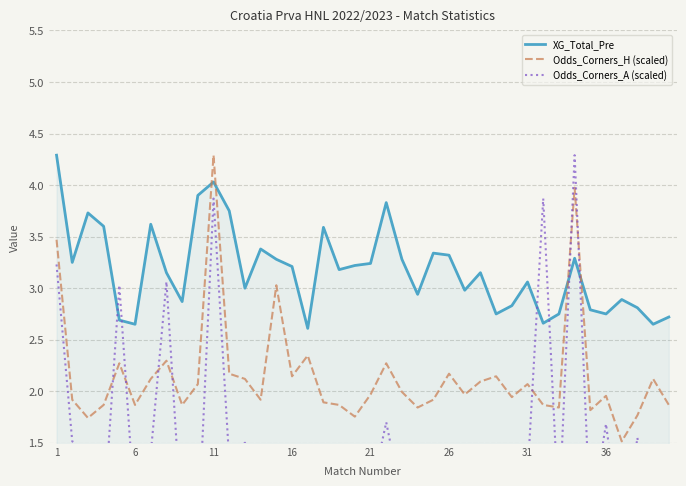

True or false: Odds_Corners_H (scaled) and XG_Total_Pre intersect in this chart.

True